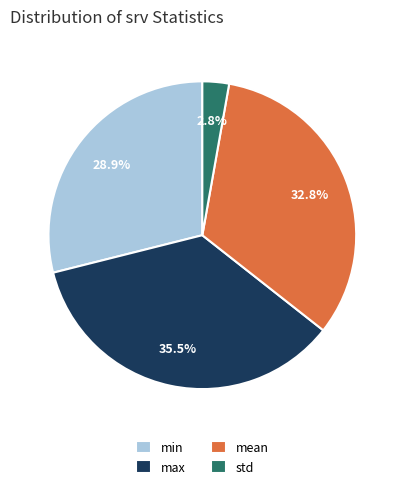

Is it true that min is 29% of the pie?

True